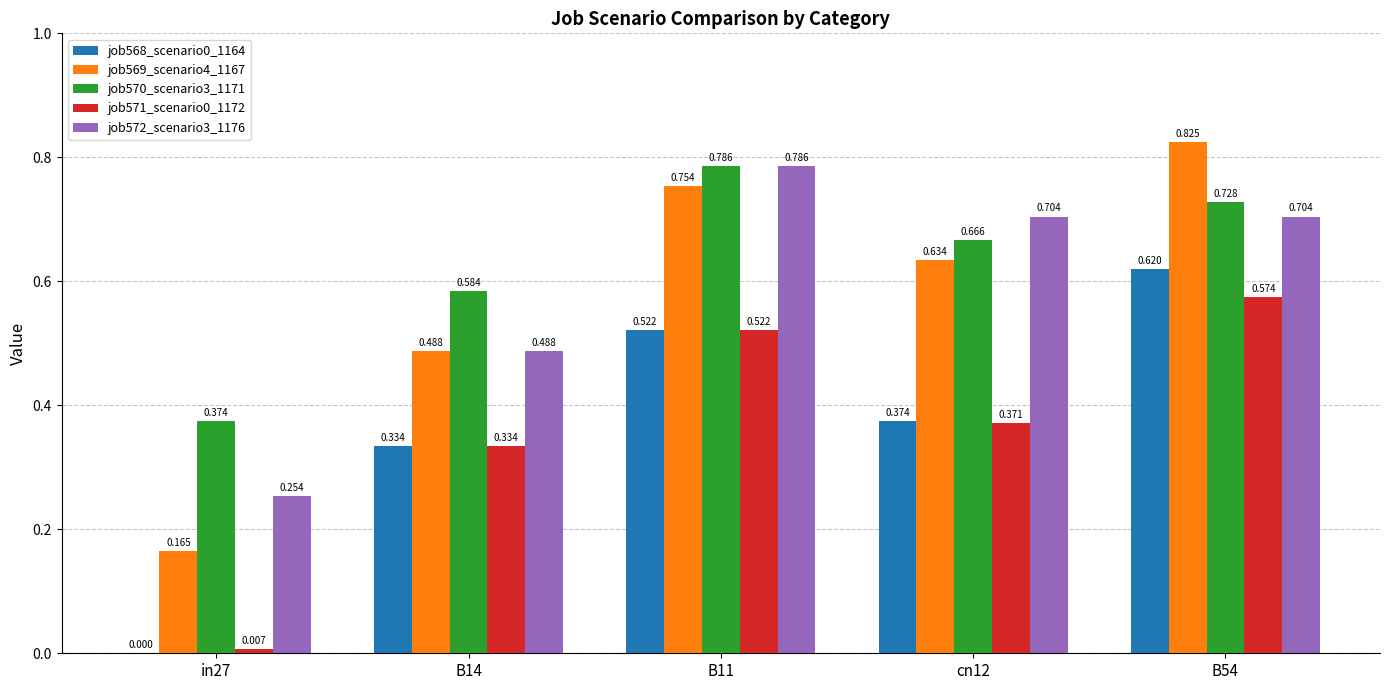

Is the value of job572_scenario3_1176 at cn12 greater than the value of job568_scenario0_1164 at in27?

Yes